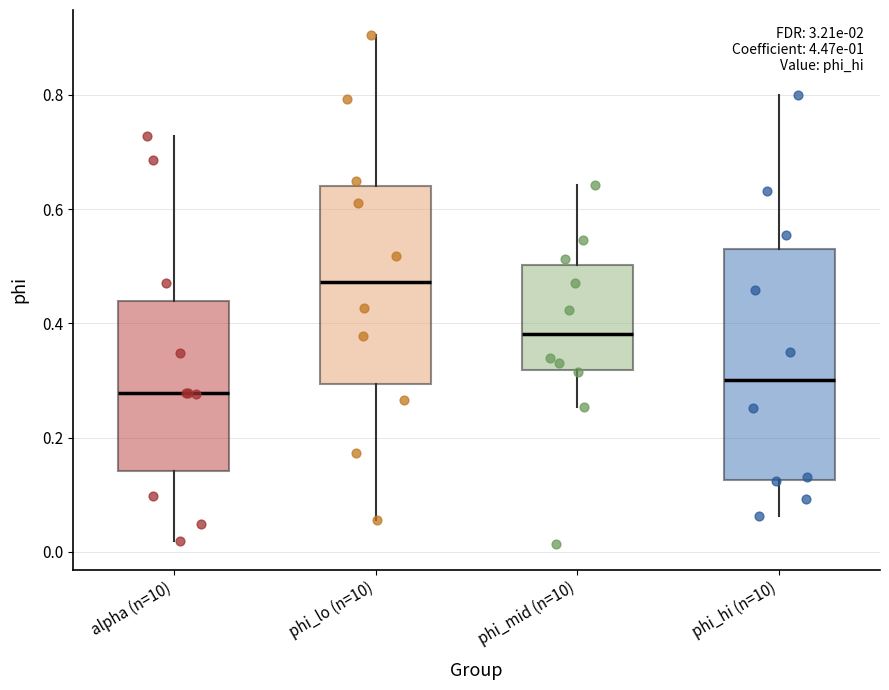

Reading left to right, transcribe this box plot: for each box, give where its median line is, the range the box spans, and where its two whiskers end, as read against the y-axis. The values are not printed on the chart, so give them approximately, as read against the axis.

alpha (n=10): median 0.28, box 0.14 to 0.44, whiskers 0.02 to 0.72
phi_lo (n=10): median 0.48, box 0.30 to 0.64, whiskers 0.06 to 0.90
phi_mid (n=10): median 0.38, box 0.32 to 0.50, whiskers 0.26 to 0.64
phi_hi (n=10): median 0.30, box 0.12 to 0.54, whiskers 0.06 to 0.80